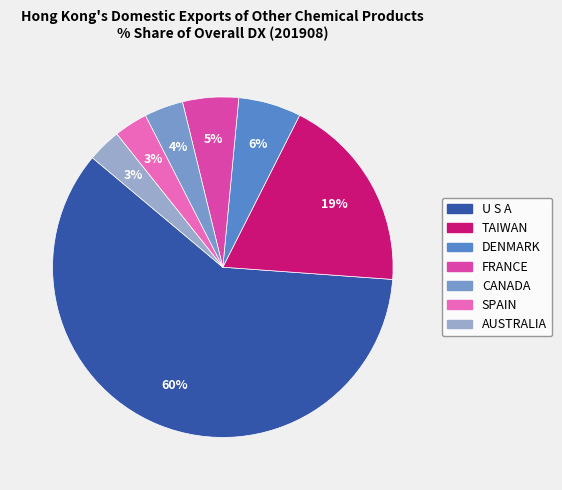

To the nearest percent, what percentage of the pie is FRANCE?

5%